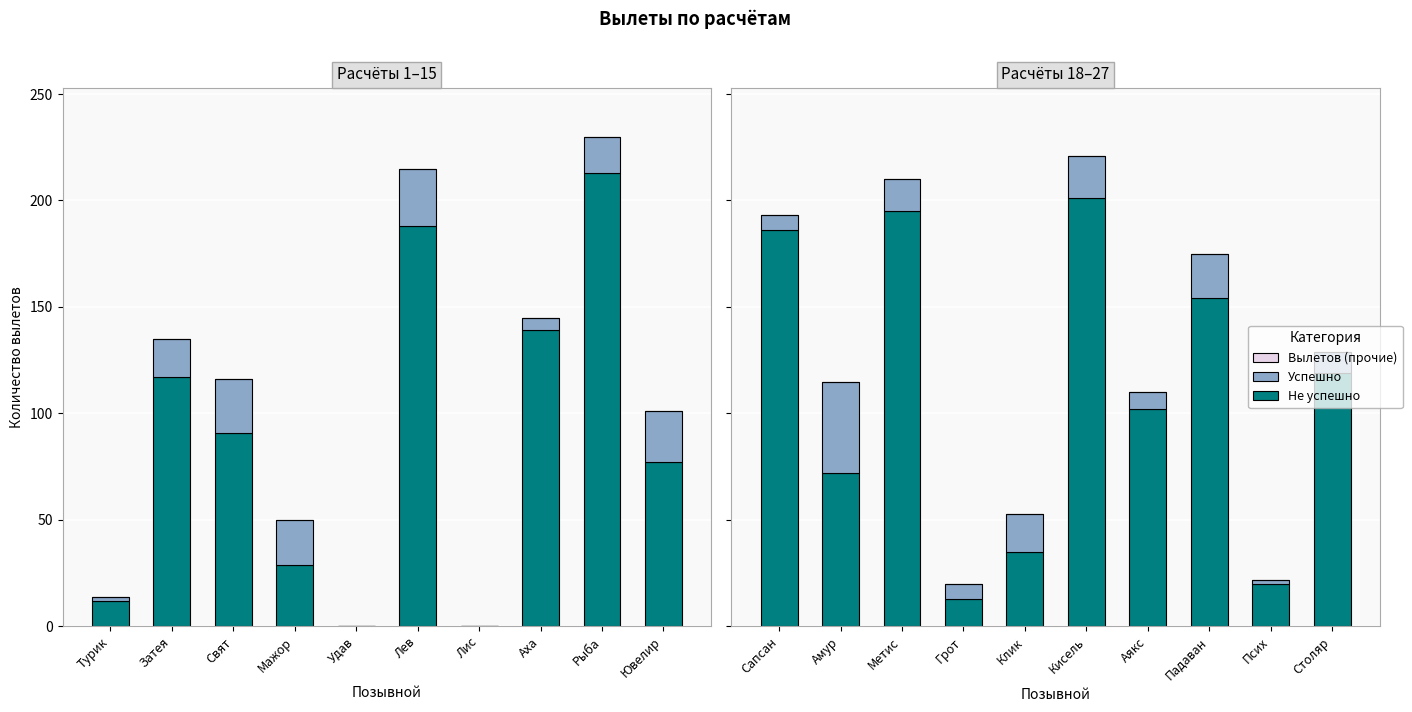

What is the label of the 2nd bar from the right?

Псих